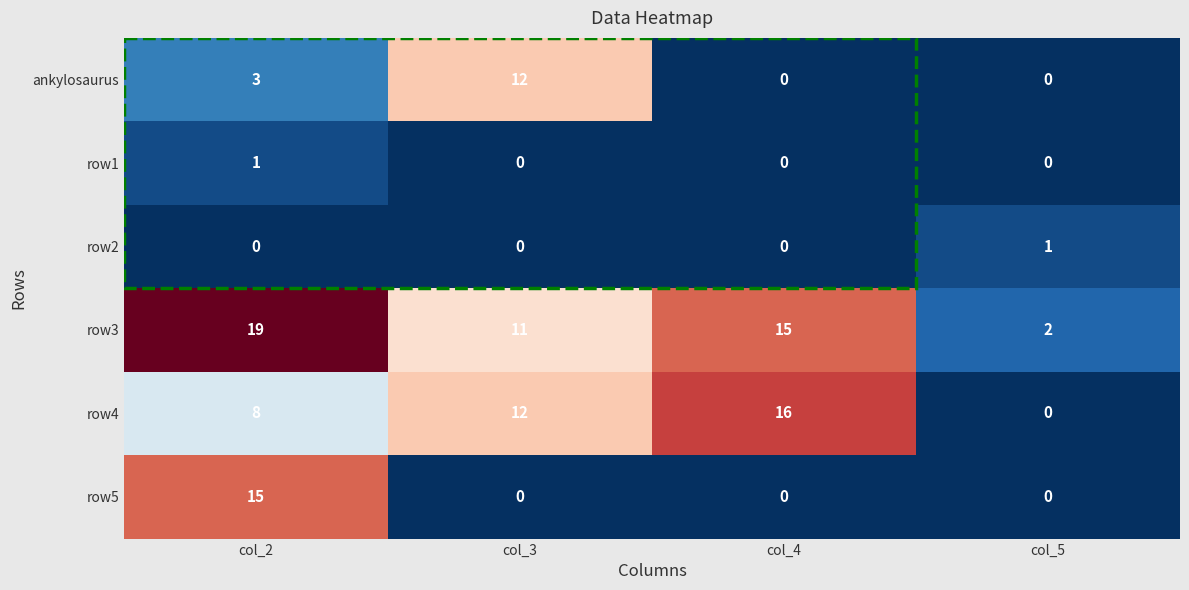

Which series has the largest total across all categories?

row3